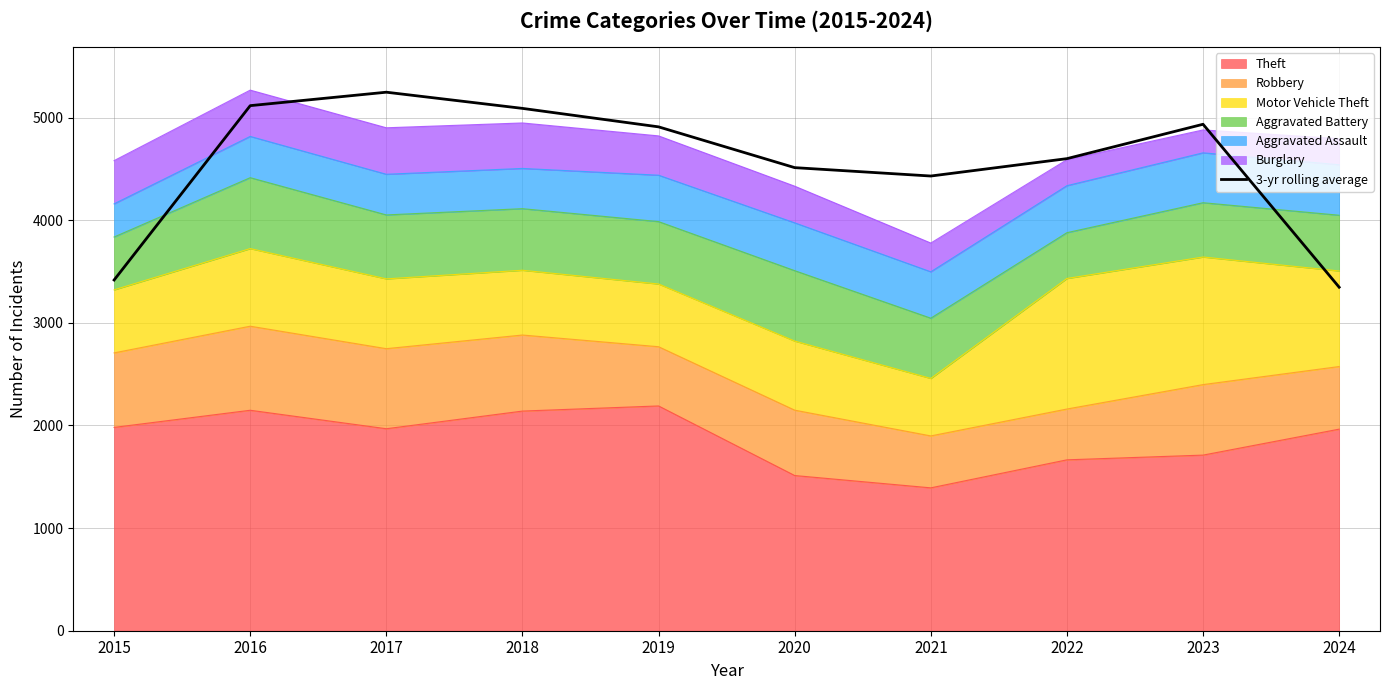

What is the difference between the values at 2021 and 2018?

659.0